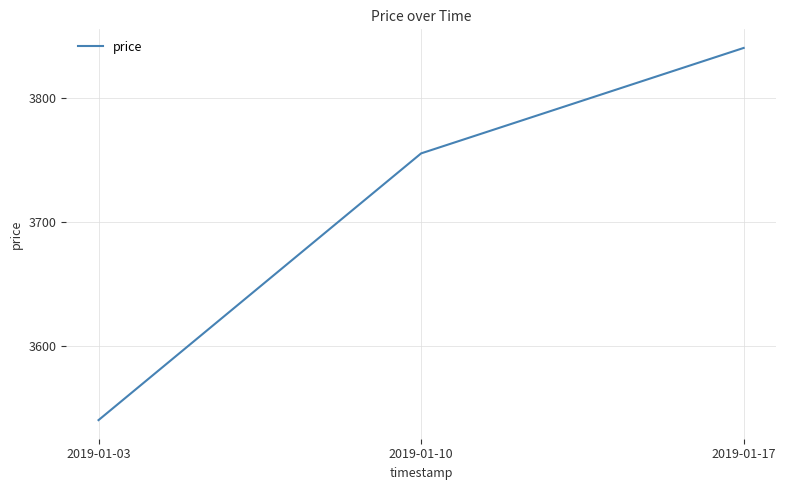

List the labels in order of value, smallest first.

2019-01-03, 2019-01-10, 2019-01-17